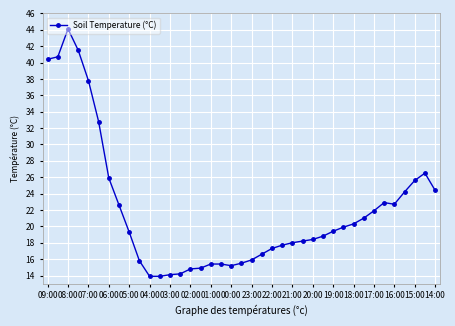

What is the minimum value shown in the chart?

13.9